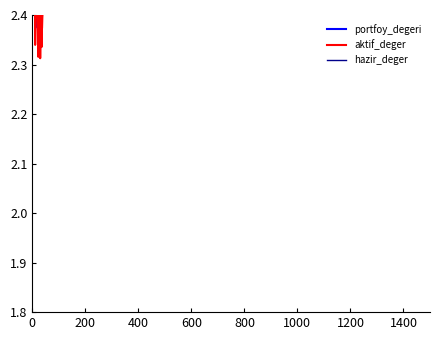

True or false: aktif_deger and hazir_deger cross at least once.

False